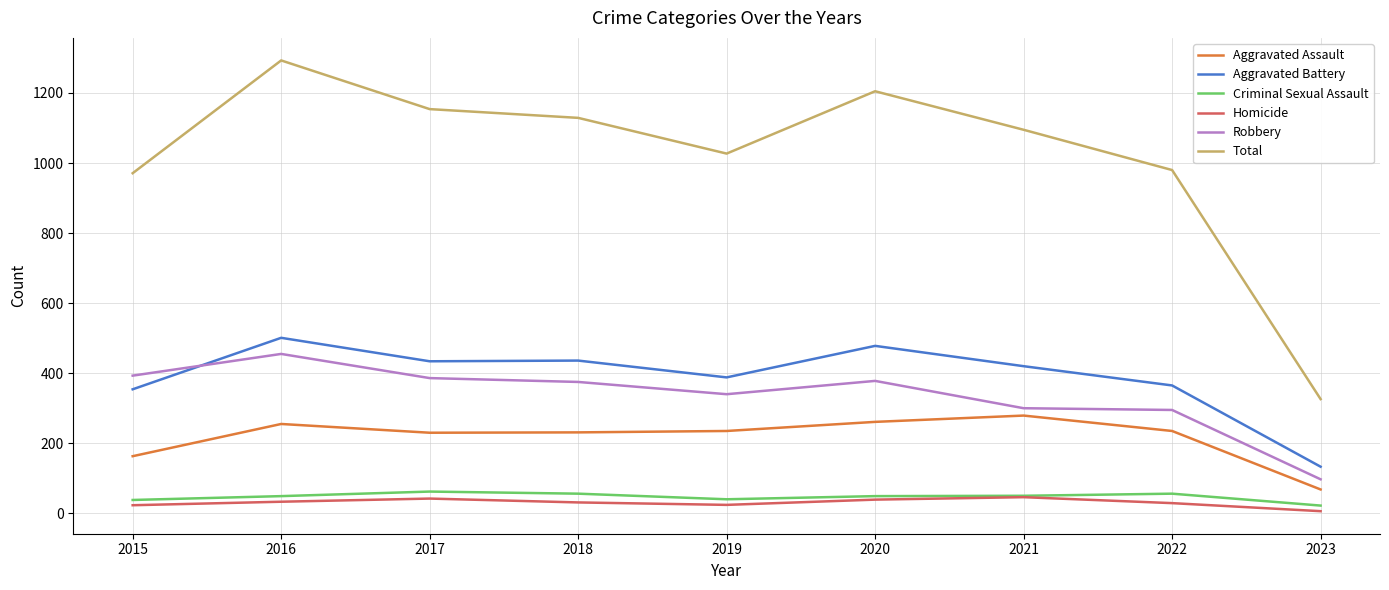

The Aggravated Assault series shows 74 at 2015. True or false?

False